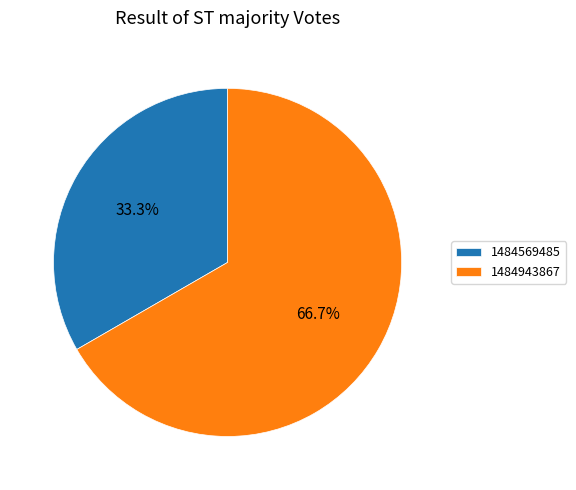

What is the largest slice in the pie chart?

1484943867